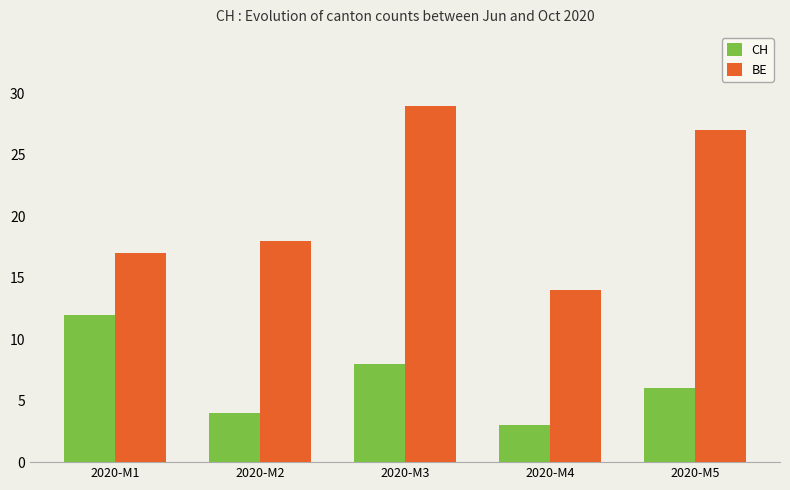

Does the chart contain any negative values?

No